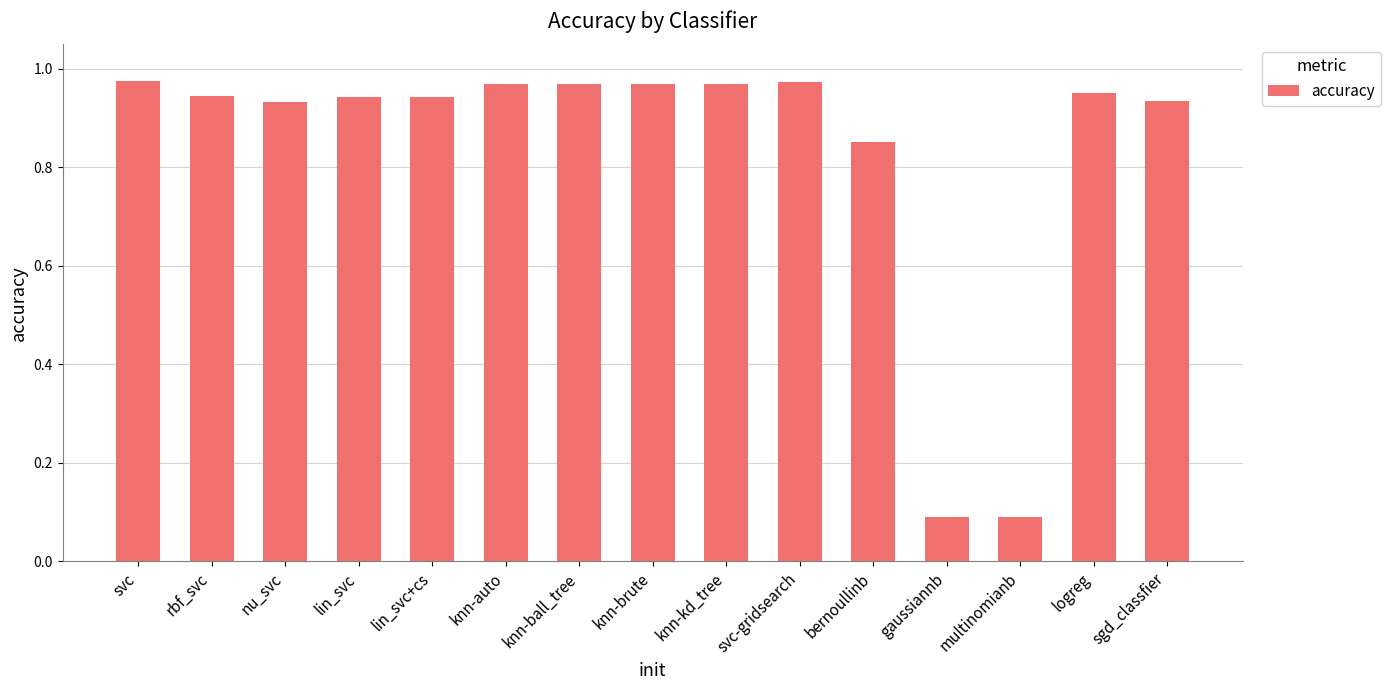

True or false: the data shows 0.4 at lin_svc.

False